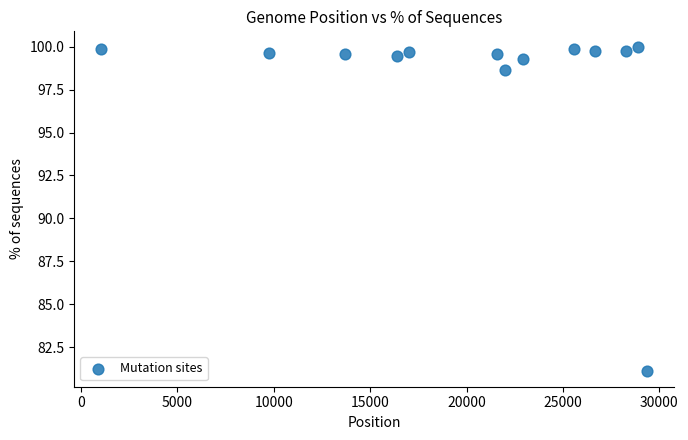

What is the range of Y values (max minus min)?

18.8